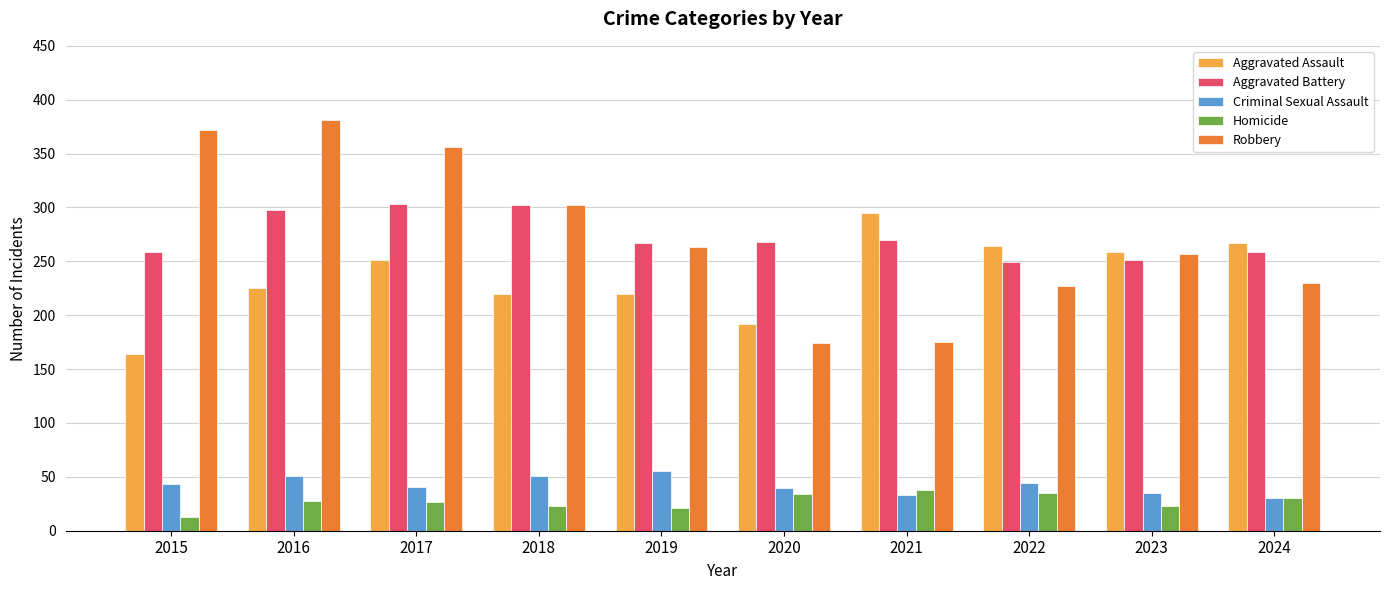

How many categories are shown in the chart?

10